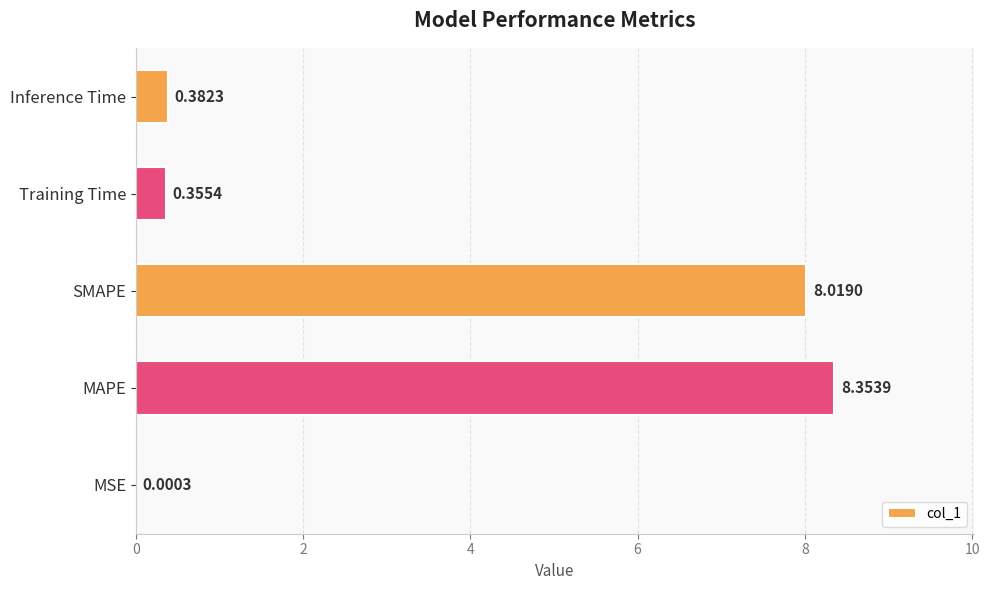

What is the sum of all values?

17.1